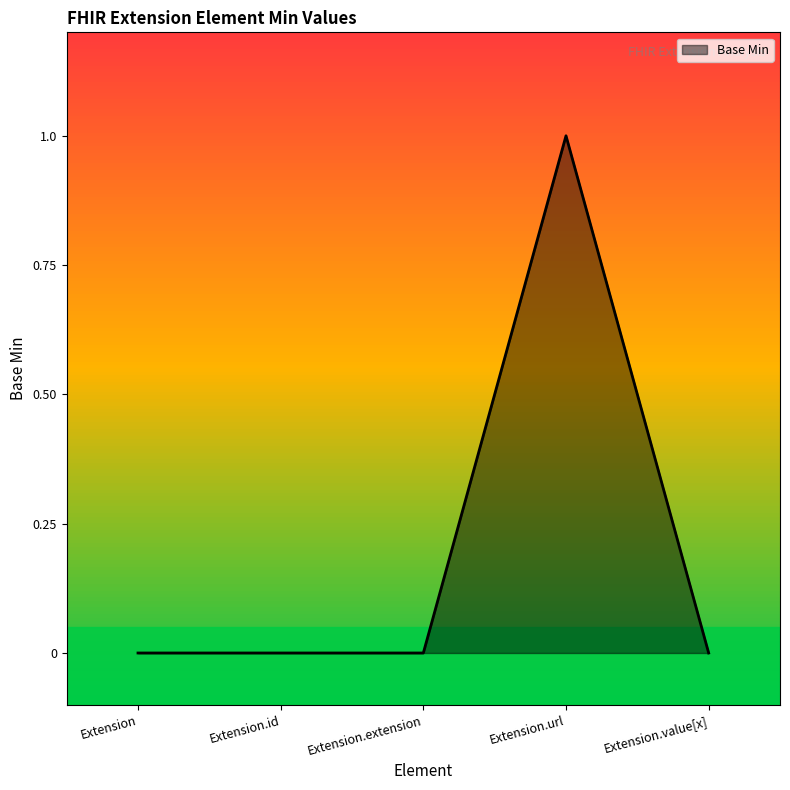

Count the number of data series in this chart.

1